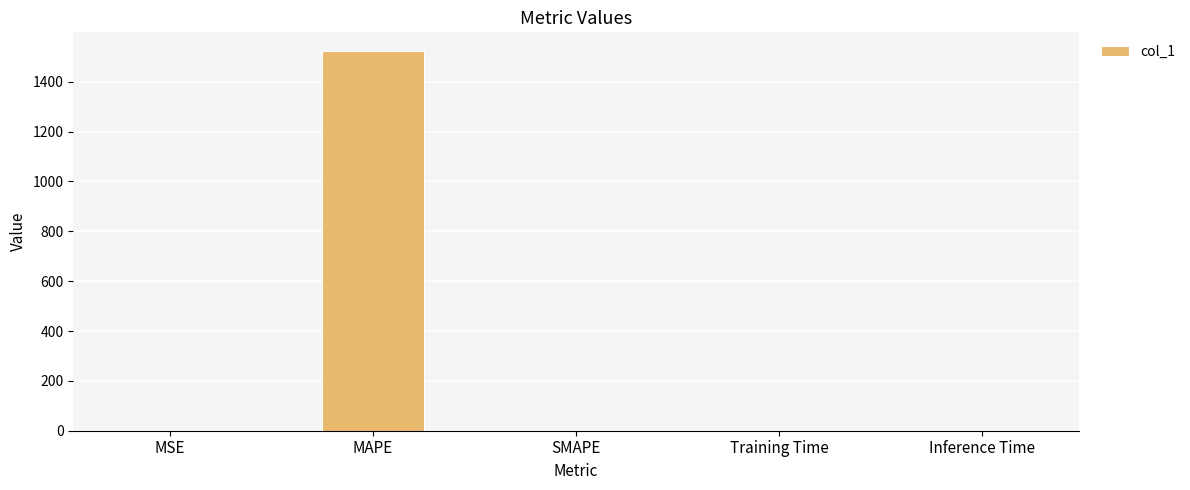

Which label corresponds to the largest value in the chart?

MAPE